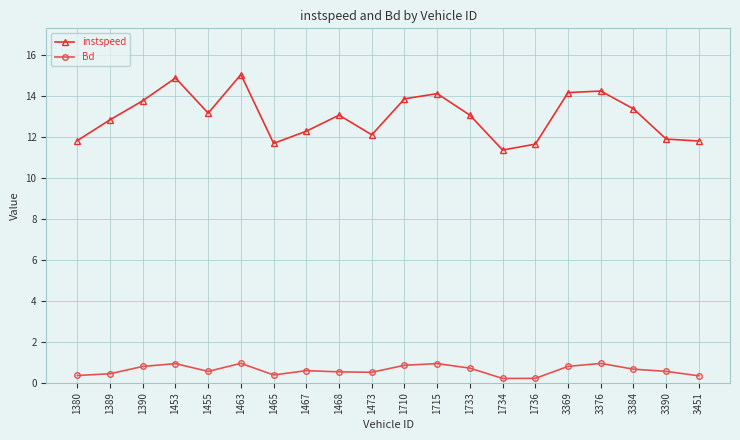

Which series has the widest spread of values?

instspeed